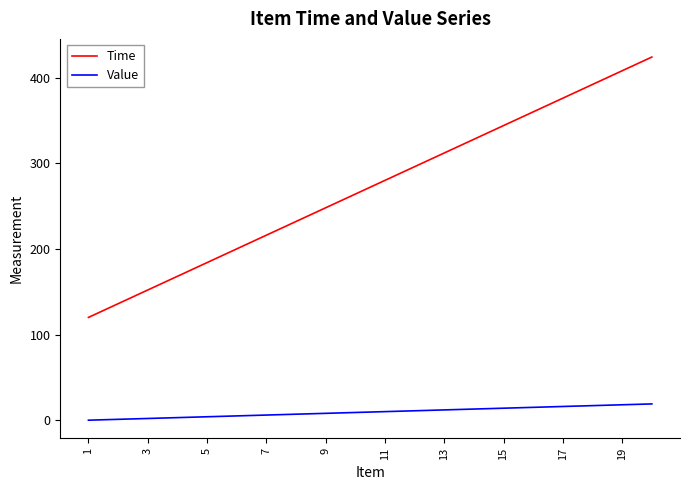

True or false: Time and Value cross at least once.

False